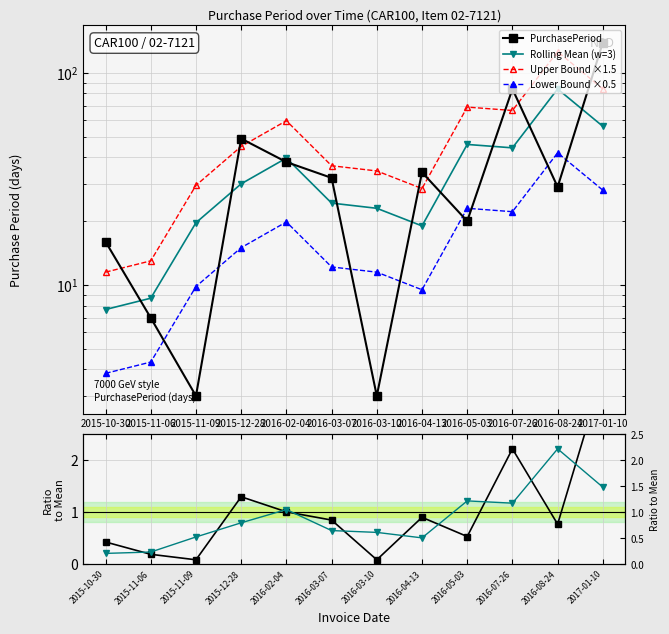

Which has a higher value, 2015-10-30 or 2016-03-10?

2015-10-30